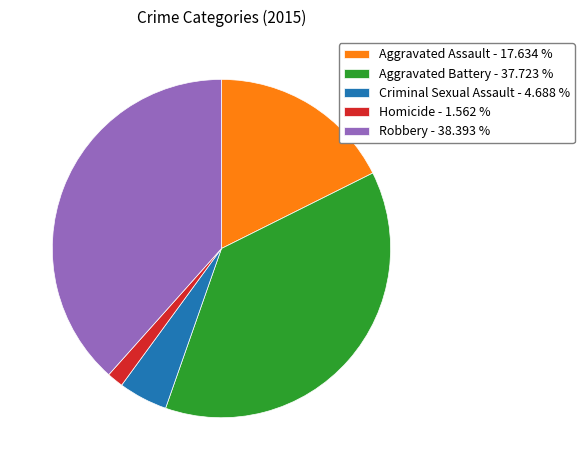

Count the number of slices in the pie.

5